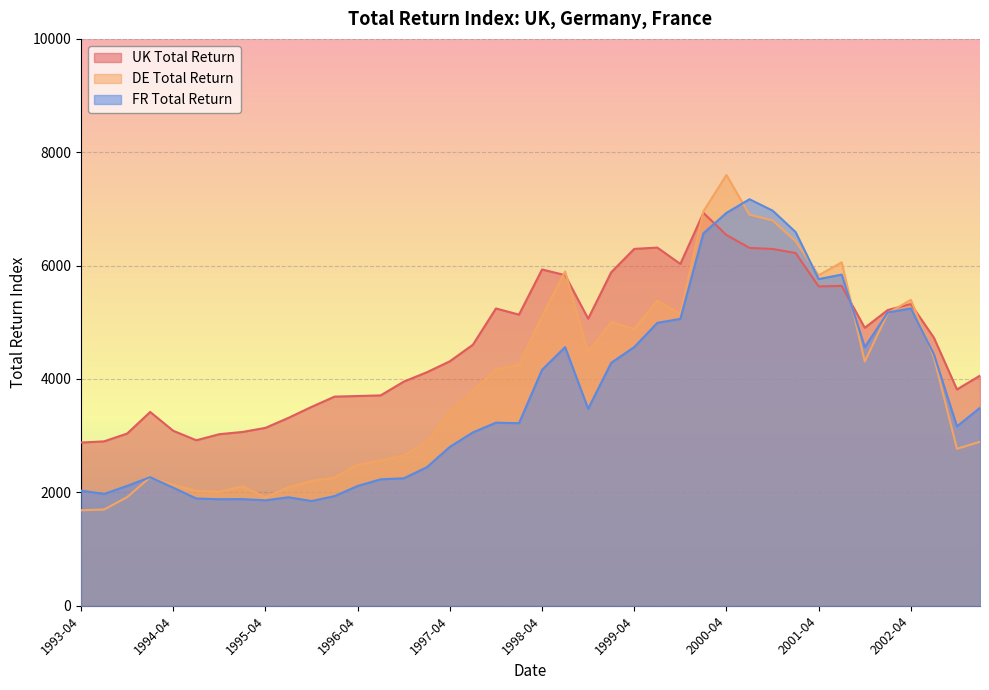

At how many categories does at least one series exceed 2078?

40